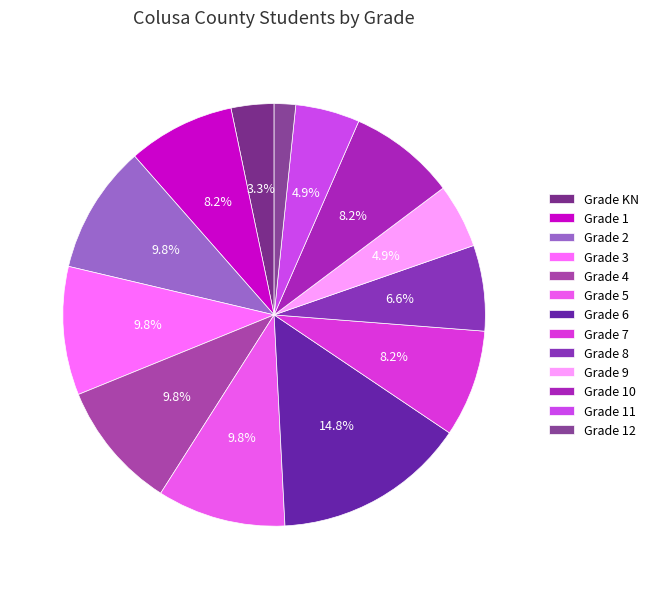

How many segments does this pie chart have?

13